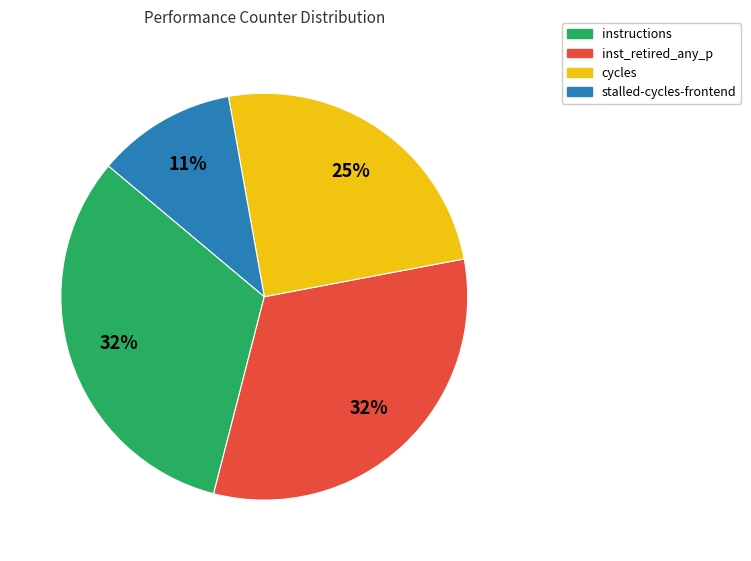

Is there a majority slice in this chart?

No